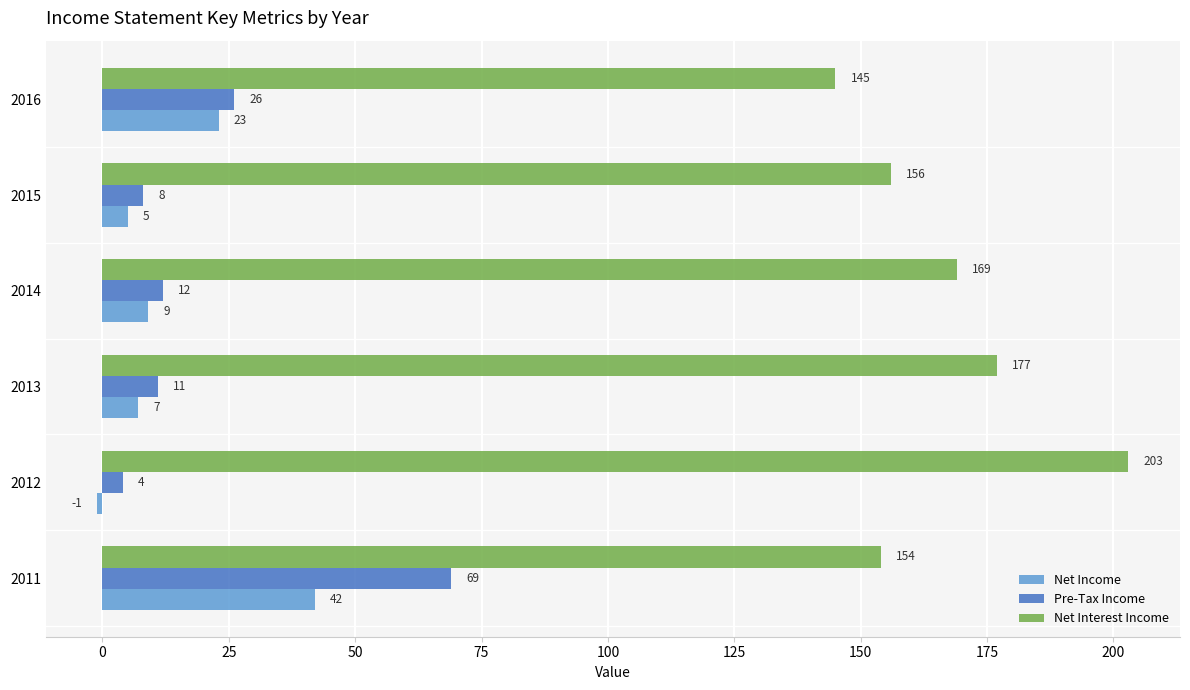

Which category has the lowest value in the Net Interest Income series?

2016